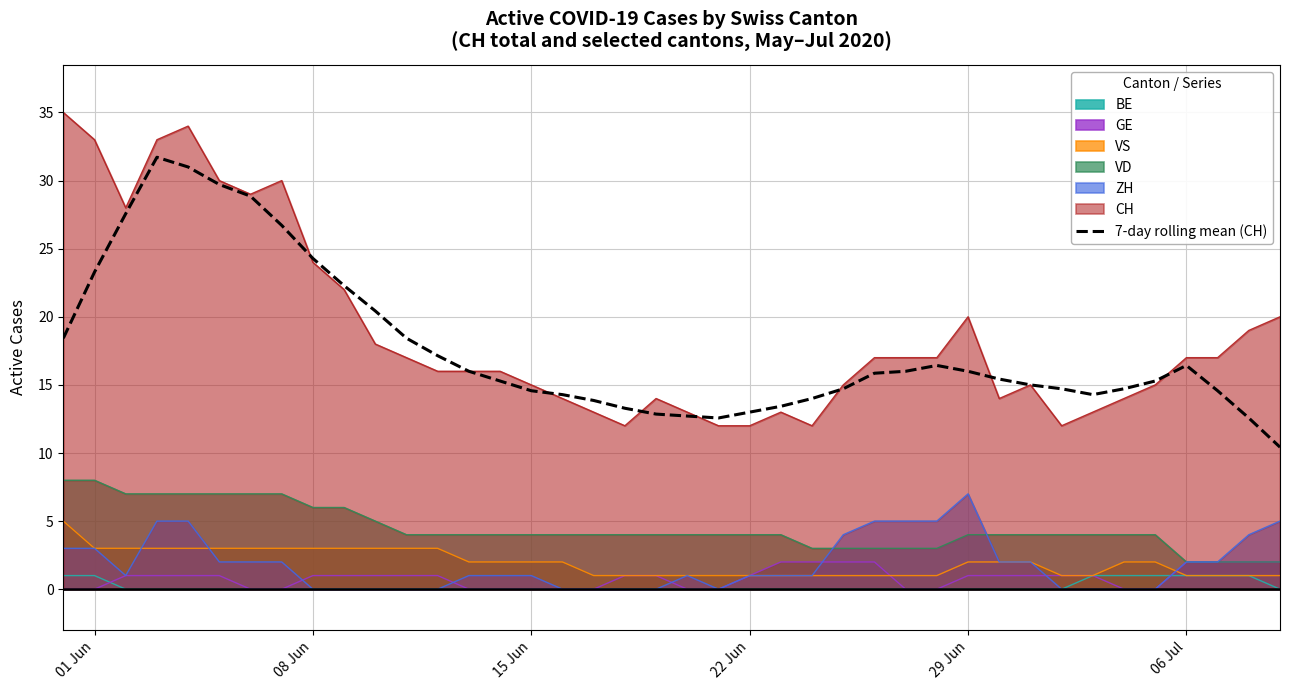

What is the highest value of the GE series?

2.0